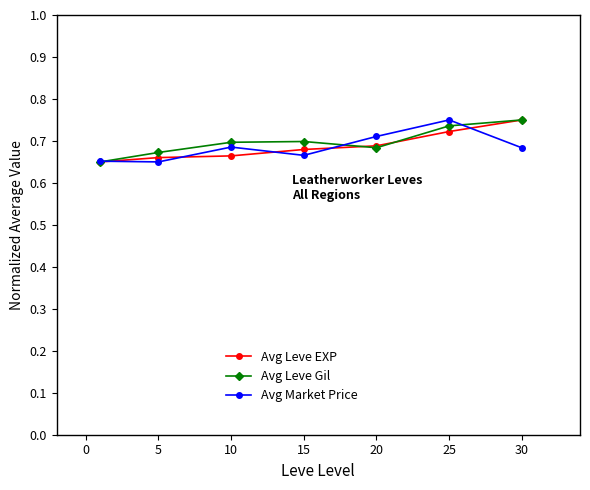

At how many categories does at least one series exceed 0?

7